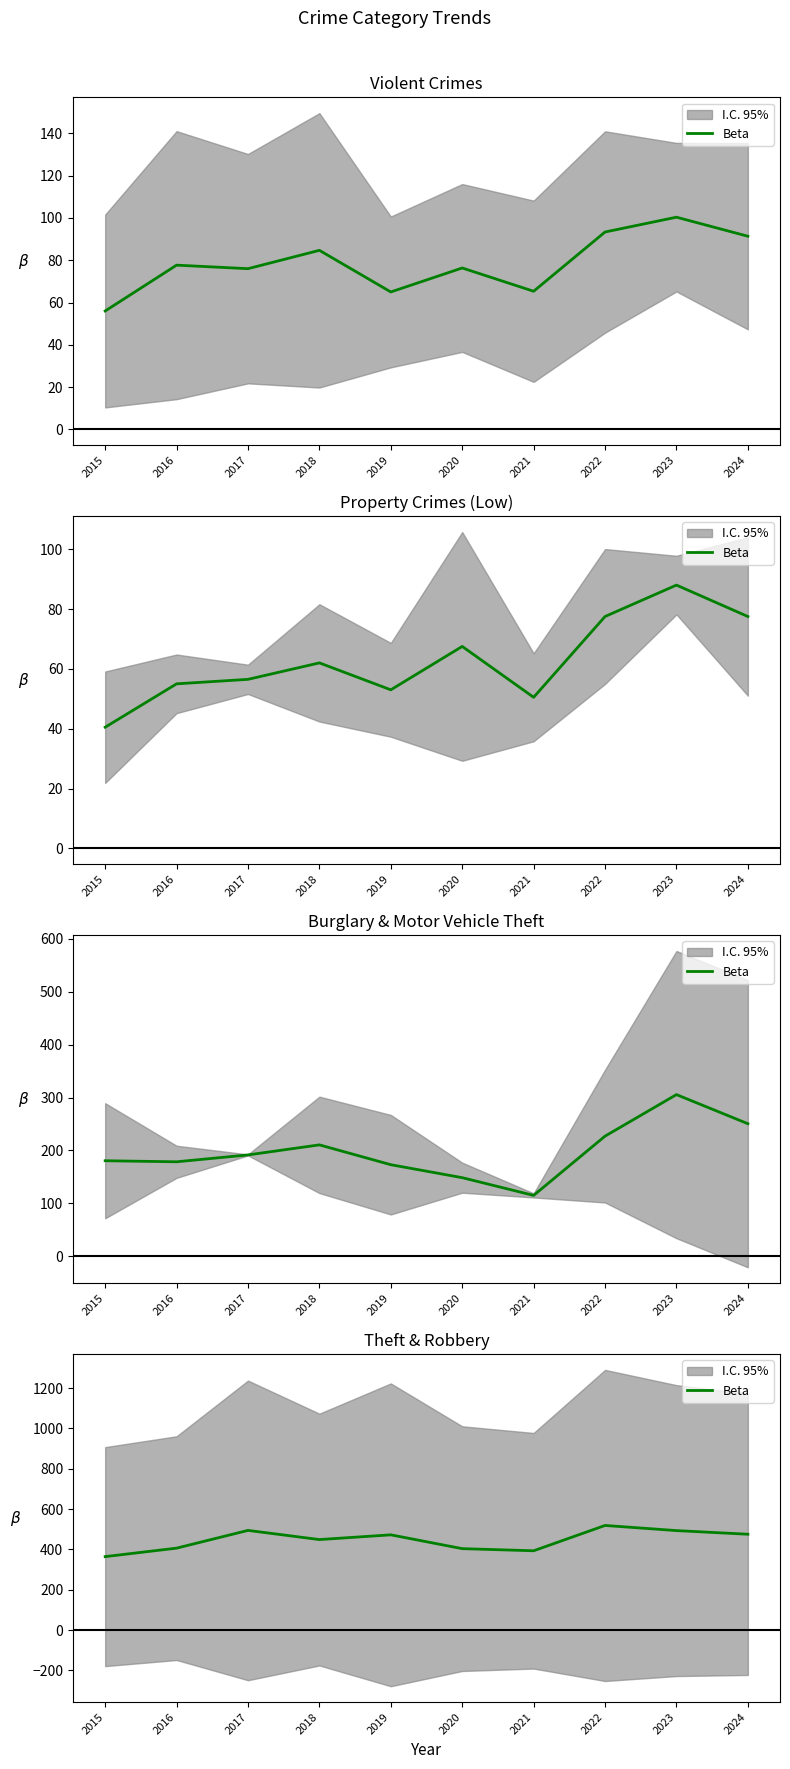

Approximately how many times larger is the value at 2021 compared to 2024?

0.8